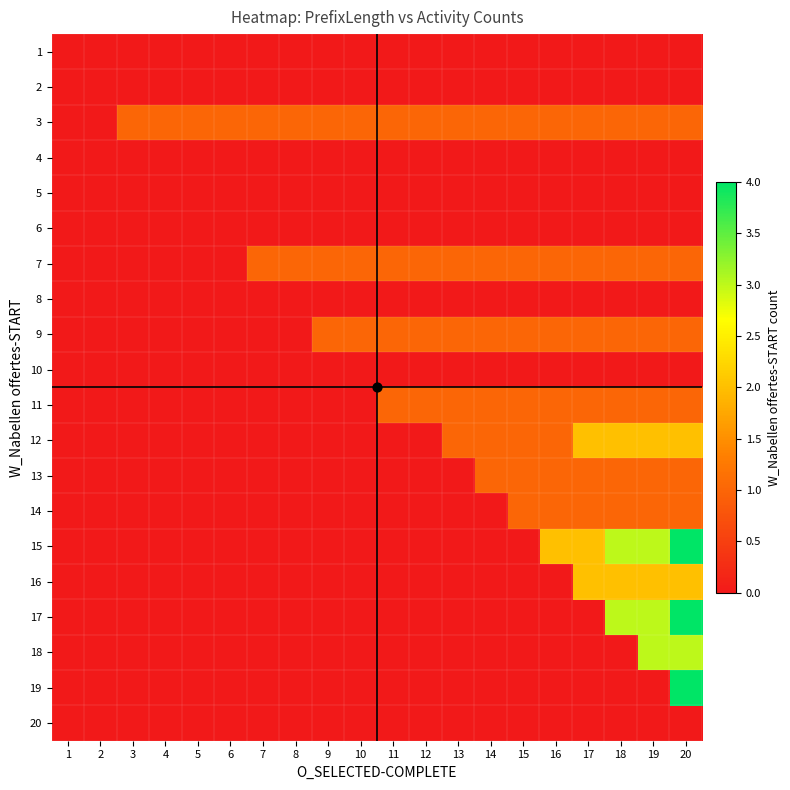

Rank the series at 9 from lowest to highest value.

1, 2, 4, 5, 6, 8, 10, 11, 12, 13, 14, 15, 16, 17, 18, 19, 20, 3, 7, 9